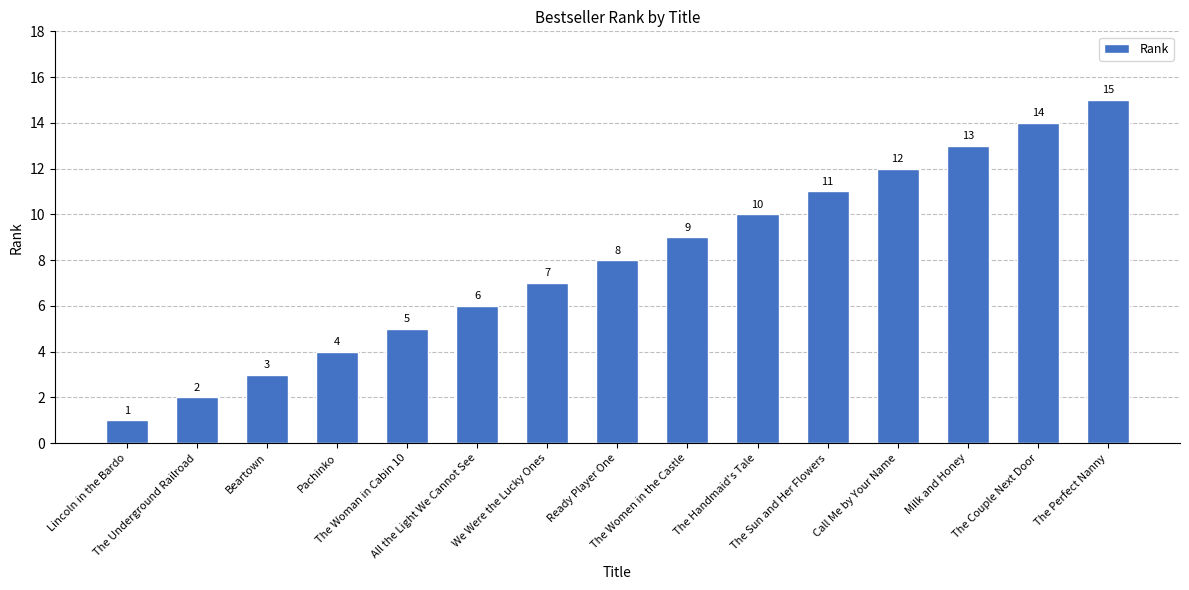

How many bars are there in total?

15